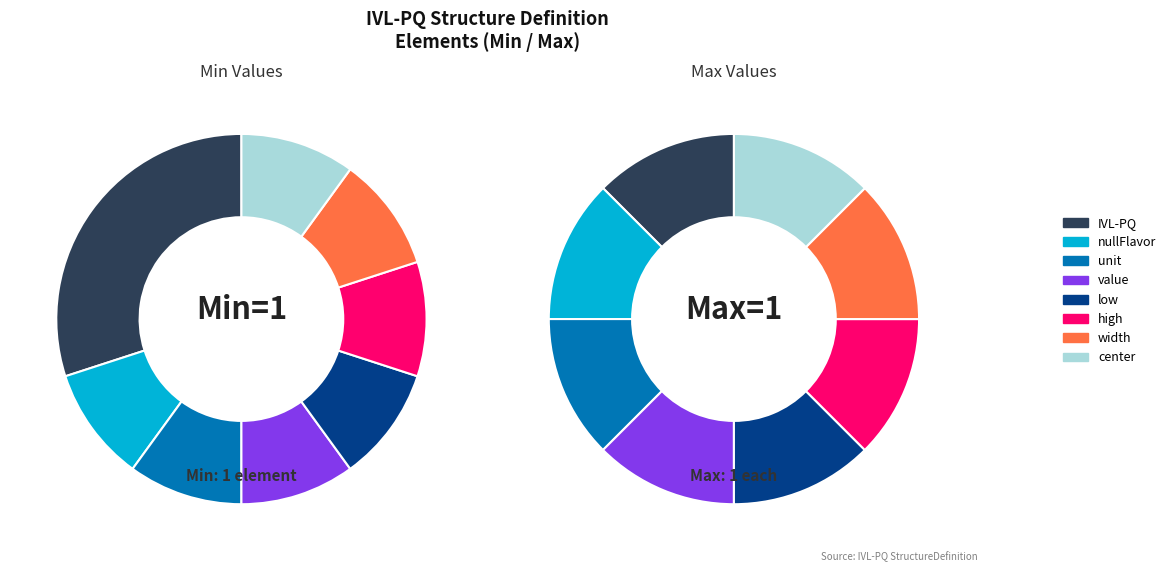

Which has a higher value, min_values or max_values?

min_values